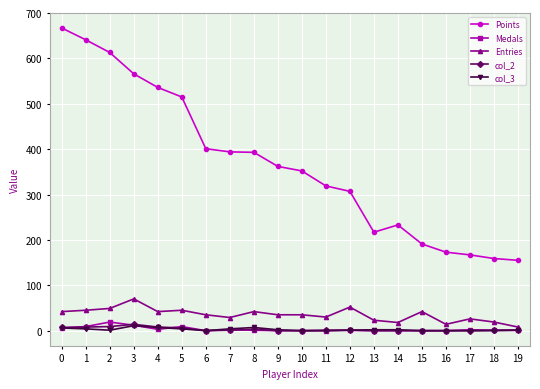

Which series changed the most between 4 and 13?

Points